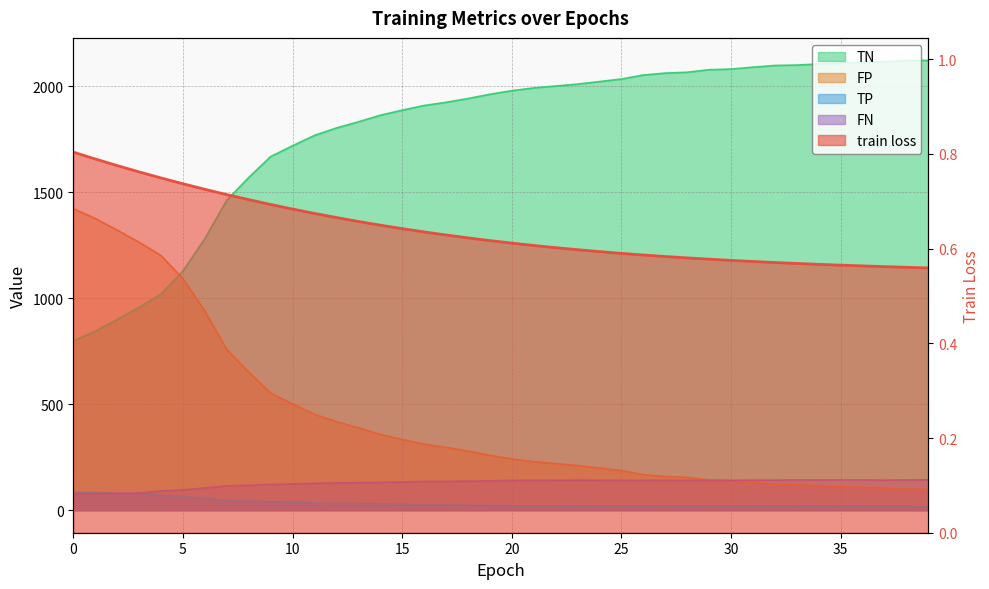

Is it true that TN equals 799.0 at 0?

True